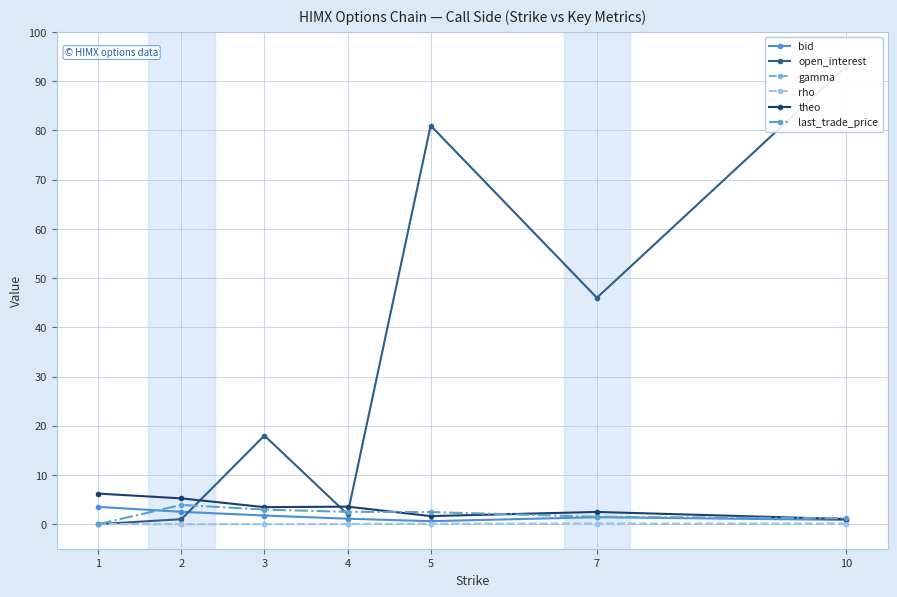

At how many categories does at least one series exceed 27?

3